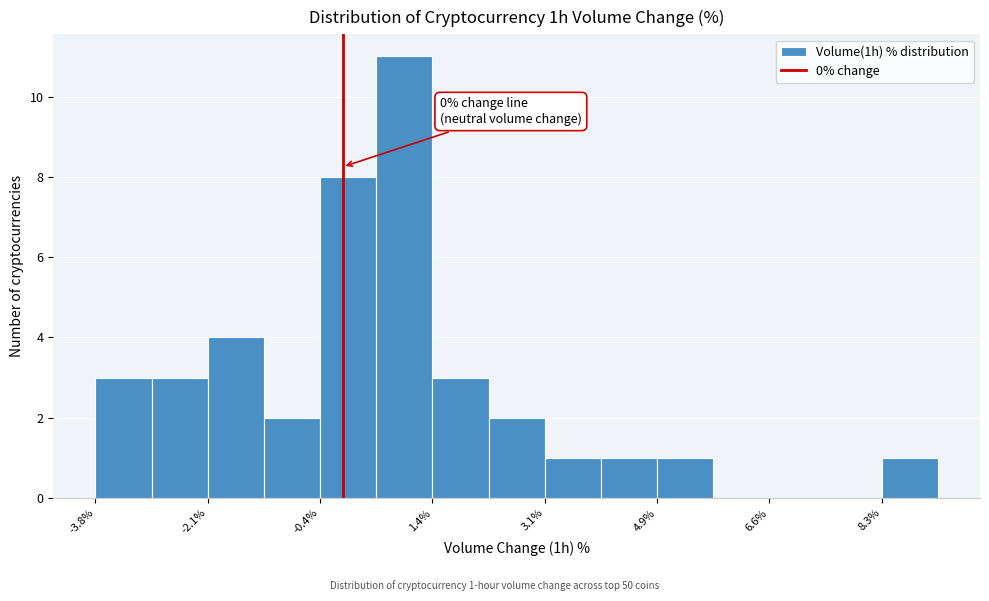

Which range on the x-axis has the tallest bar?

0.6 to 1.4